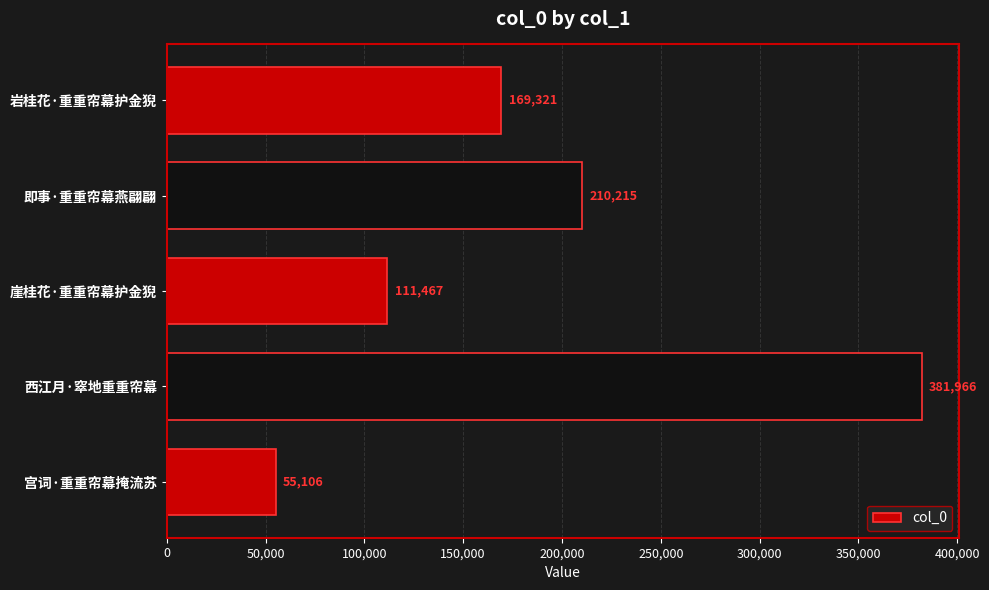

How many bars are there in total?

5